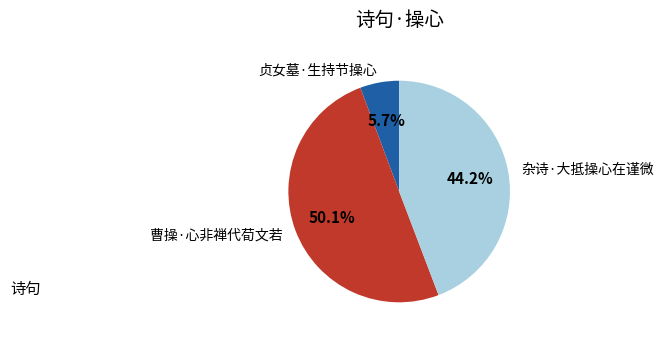

How many slices are in this pie chart?

3